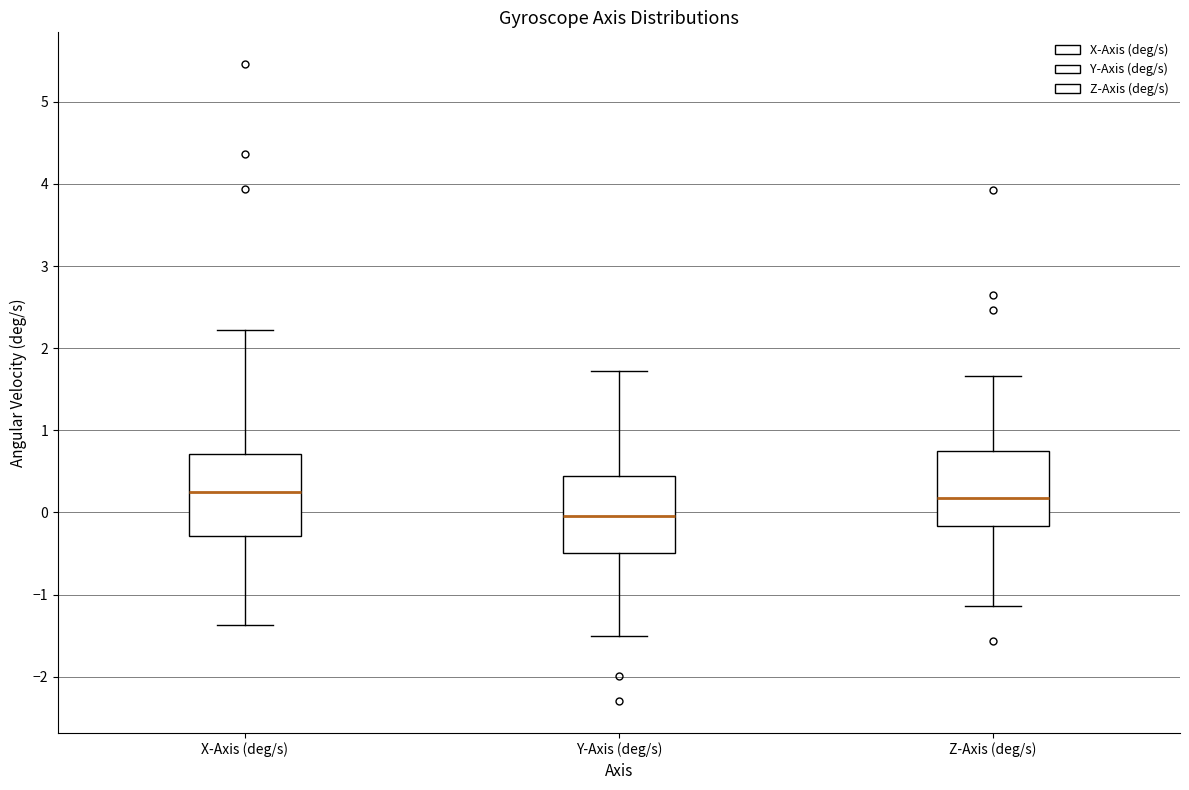

Where does the upper whisker of the box for X-Axis (deg/s) end on the y-axis? The values are not printed on the chart, so give them approximately, as read against the axis.

2.2